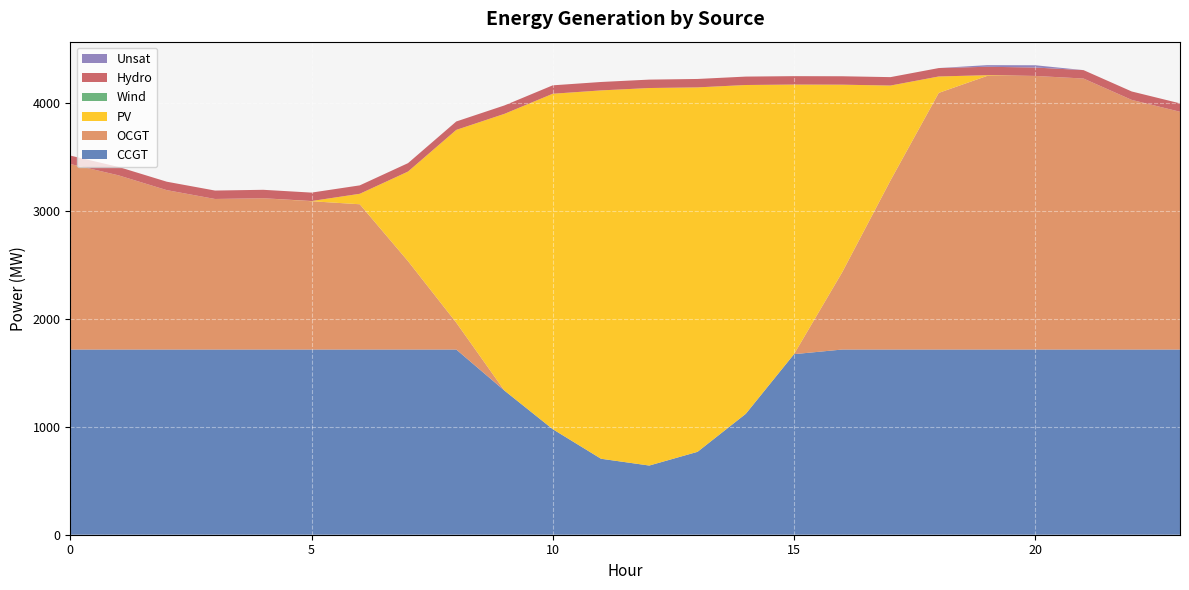

Reading left to right, transcribe all the data shown in this chart.

CCGT: 1716	1716	1716	1716	1716	1716	1716	1716	1716	1335	978	704	641	768	1120	1673	1716	1716	1716	1716	1716	1716	1716	1716
OCGT: 1719	1614	1477	1395	1402	1374	1346	819	249	0	0	0	0	0	0	0	717	1567	2378	2535	2535	2511	2313	2203
PV: 0	0	0	0	0	2	97	830	1786	2565	3108	3413	3498	3377	3047	2498	1737	879	152	7	0	0	0	0
Wind: 0	0	0	0	0	0	0	0	0	0	0	0	0	0	0	0	0	0	0	0	0	0	0	0
Hydro: 78	78	78	78	78	78	78	78	78	78	78	78	78	78	78	78	78	78	78	78	78	78	78	78
Unsat: 0	0	0	0	0	0	0	0	0	0	0	0	0	0	0	0	0	0	0	15	21	0	0	0